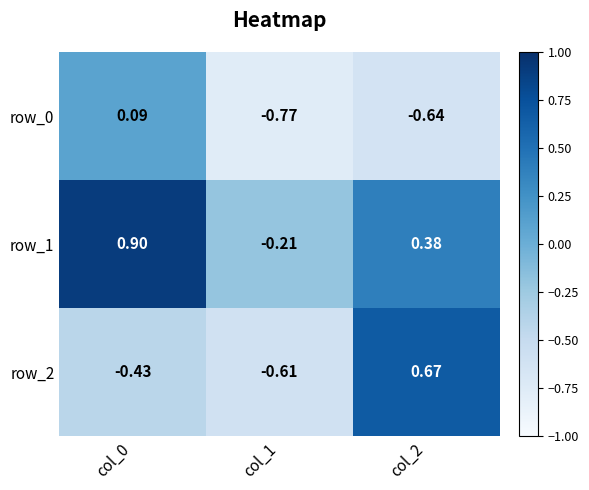

What is the difference between the maximum and minimum values in the row_0 series?

0.9